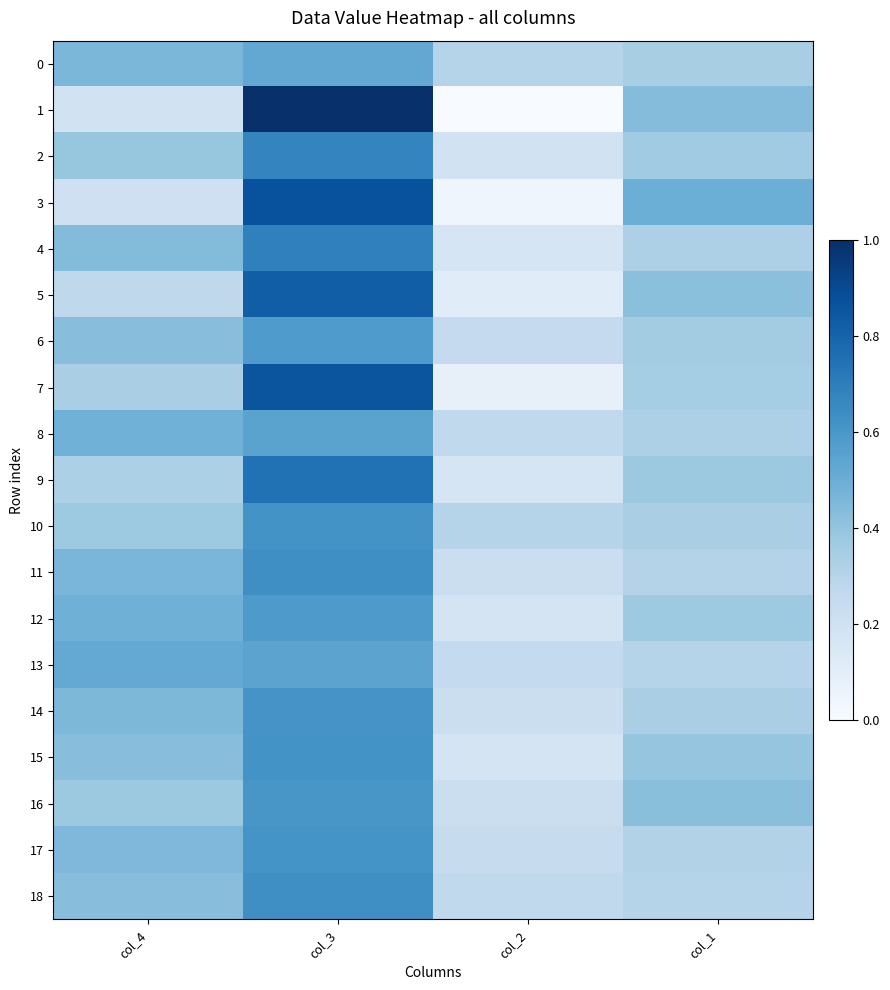

How many data points does each series have?

4